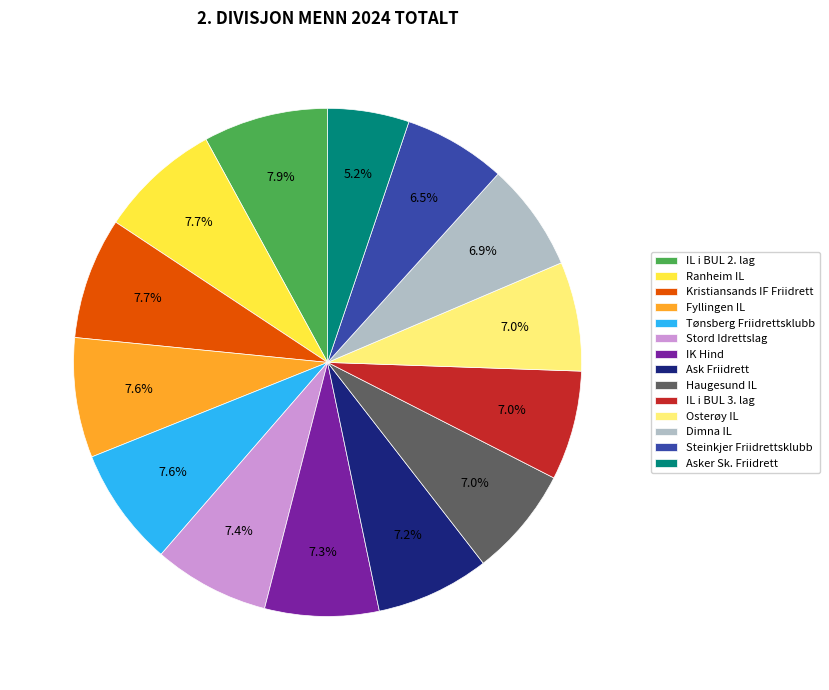

What is the ratio of the value at Ask Friidrett to the value at Haugesund IL?

1.0